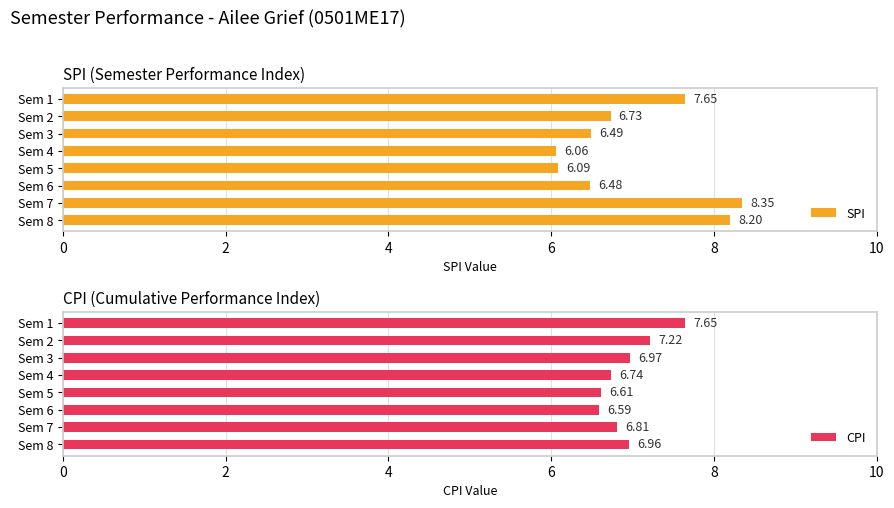

What is the difference between the second highest and second lowest values in the SPI series?

2.1